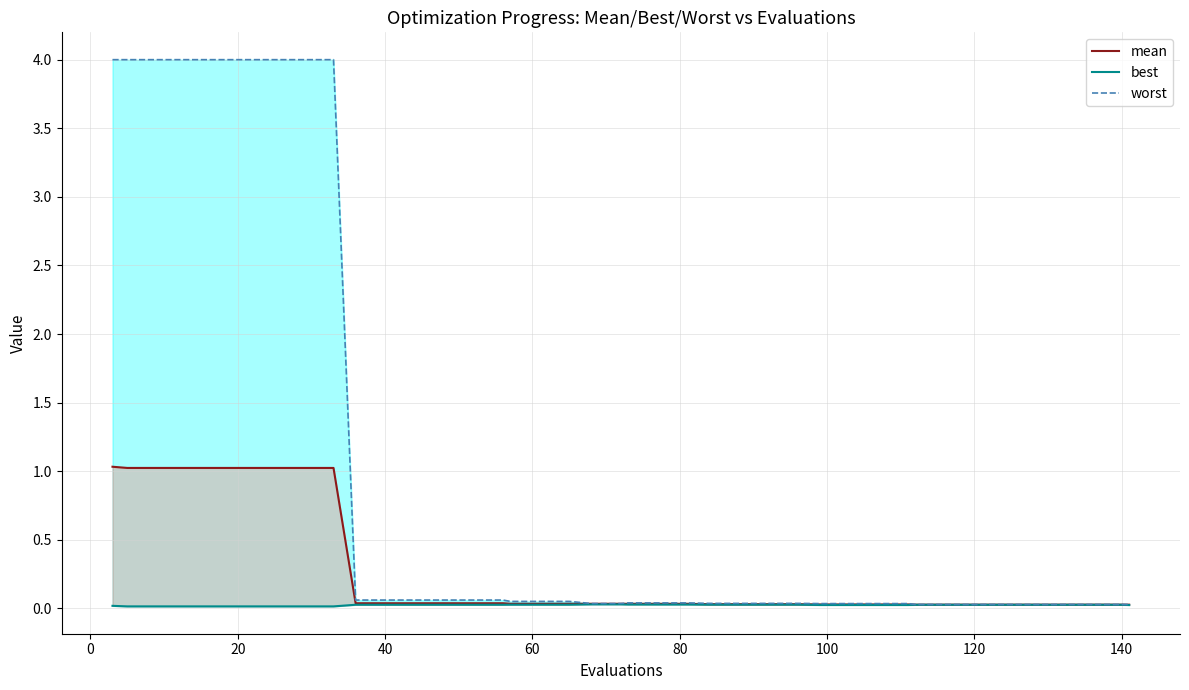

True or false: worst and mean intersect in this chart.

False